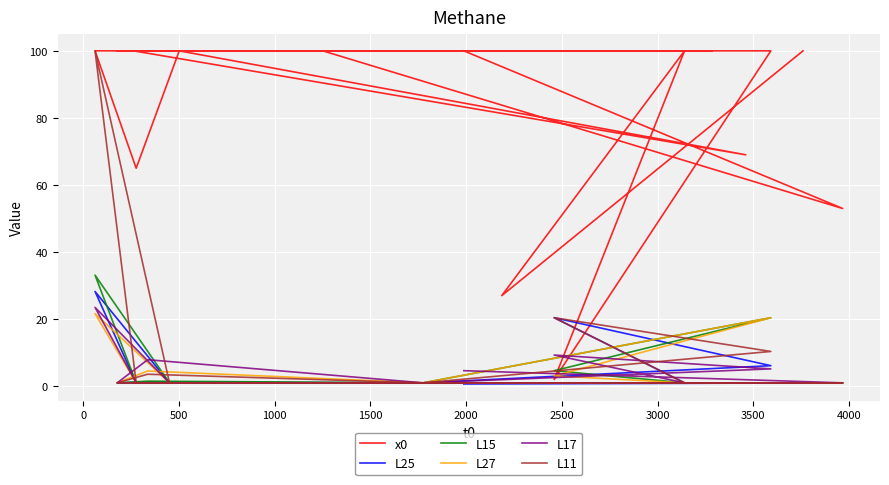

What is the average value of the x0 series?

85.8